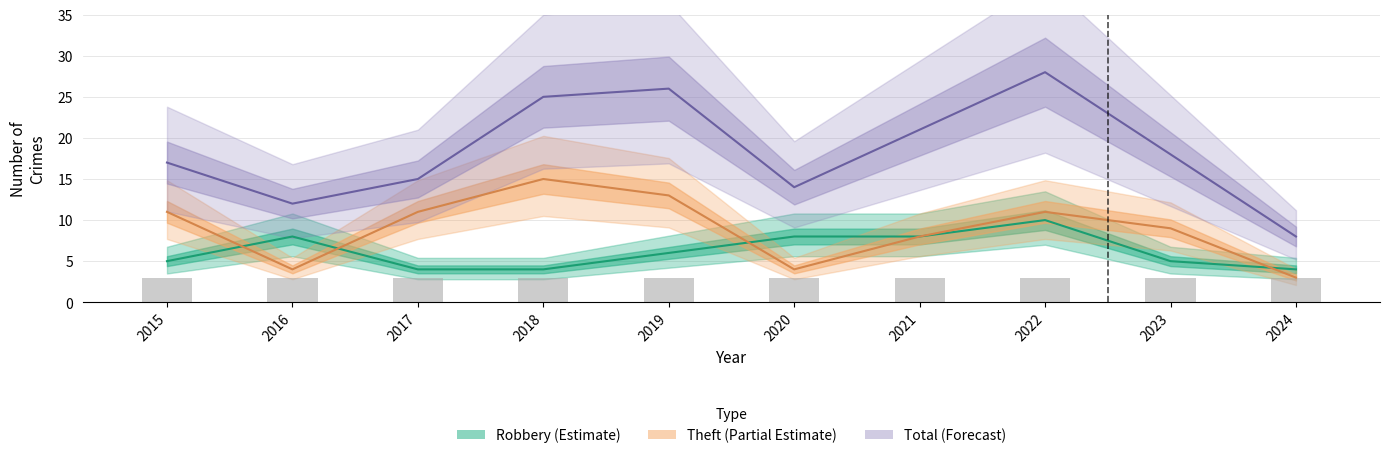

What is the value of the Theft bar at the 3rd from the left?

11